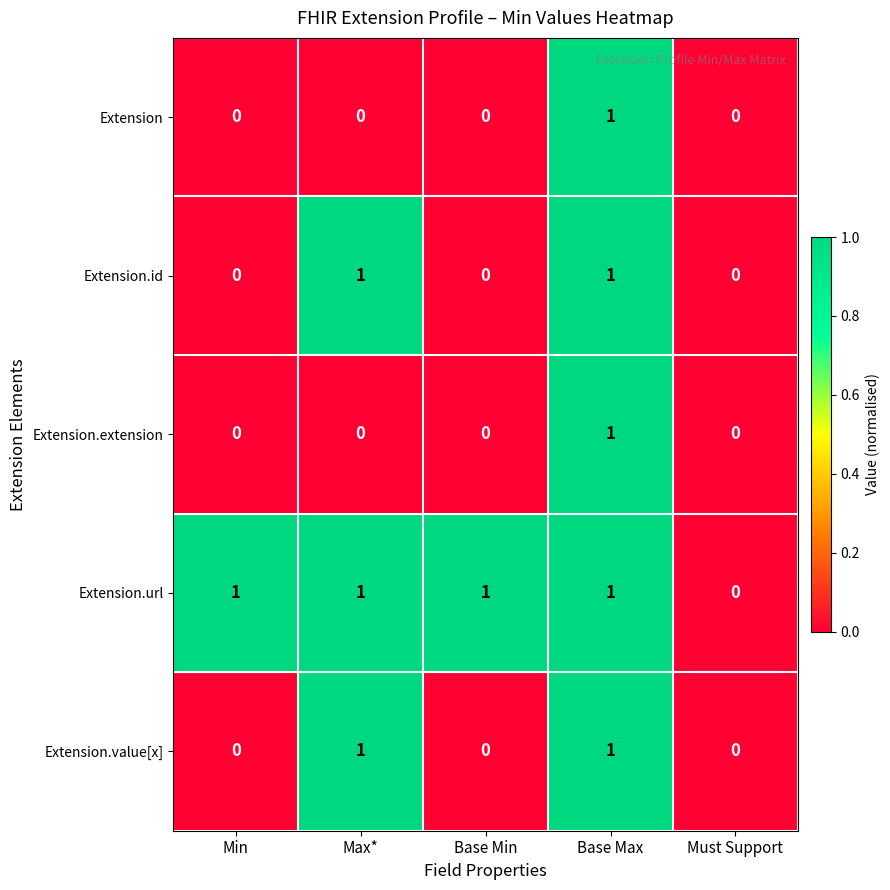

True or false: Extension has a value of 1 at Min.

False